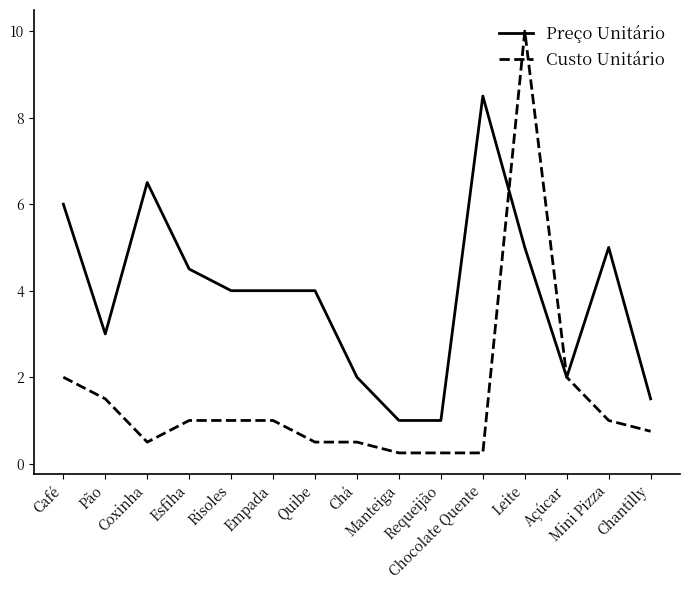

What value does the Preço Unitário series have at Requeijão?

1.0